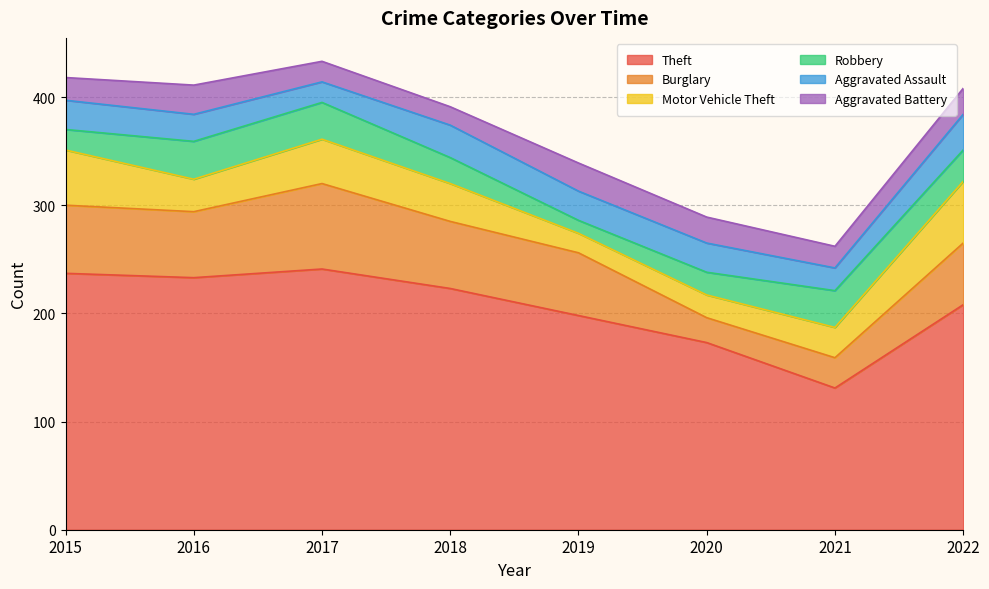

What is the maximum value for Aggravated Battery?

27